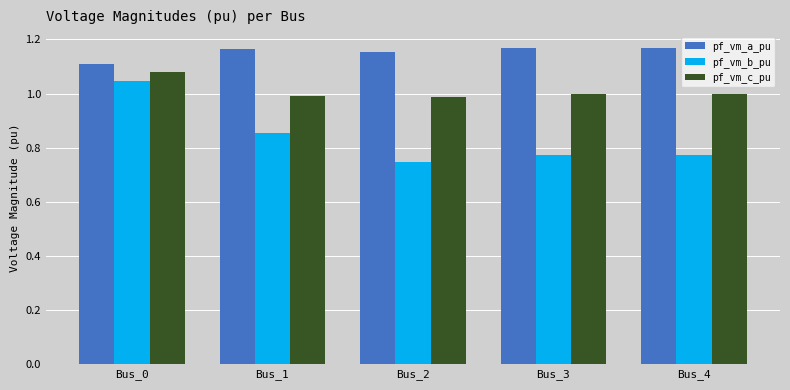

The pf_vm_c_pu series shows 1.1 at Bus_0. True or false?

True